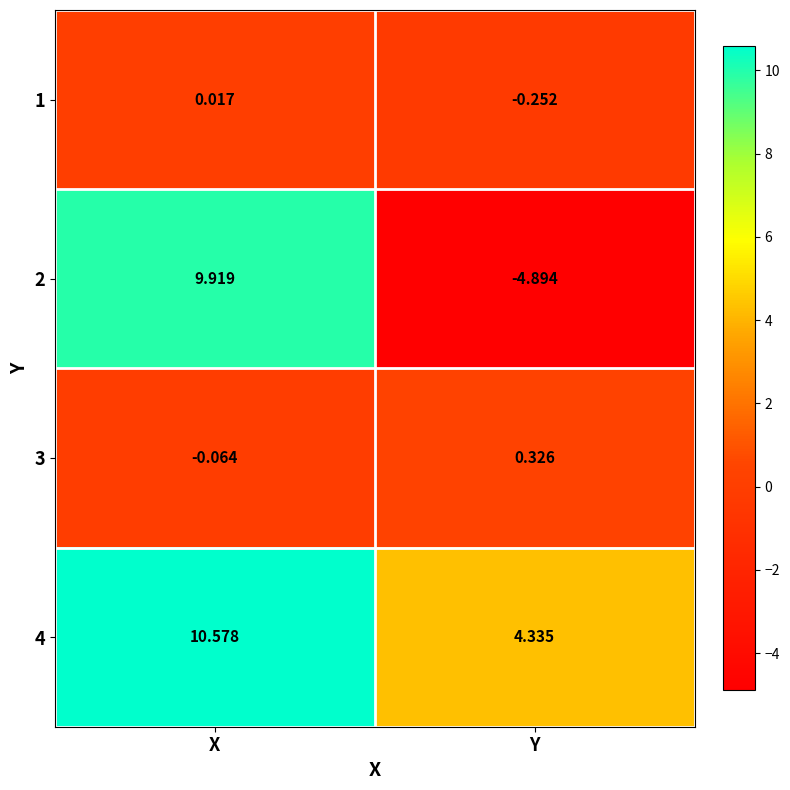

Where does the 2 series first go above 9?

X